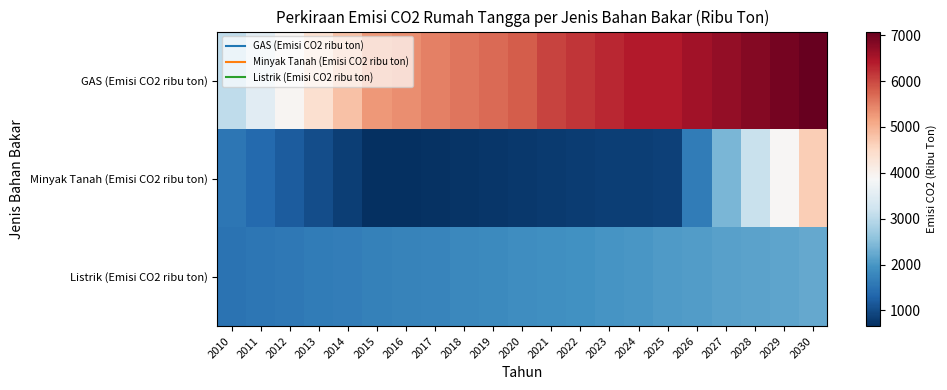

Reading left to right, transcribe all the data shown in this chart.

GAS (Emisi CO2 ribu ton): 2010=3056.8	2011=3497.9	2012=3939.0	2013=4380.1	2014=4821.2	2015=5262.3	2016=5370.6	2017=5479.0	2018=5587.3	2019=5695.7	2020=5804.0	2021=6036.2	2022=6160.0	2023=6283.8	2024=6407.6	2025=6423.1	2026=6554.7	2027=6686.2	2028=6817.8	2029=6949.3	2030=7080.9
Minyak Tanah (Emisi CO2 ribu ton): 2010=1548.2	2011=1363.9	2012=1187.9	2013=1011.9	2014=835.9	2015=659.9	2016=681.9	2017=703.9	2018=725.9	2019=747.9	2020=769.9	2021=791.9	2022=813.9	2023=835.9	2024=857.9	2025=879.9	2026=1636.6	2027=2393.4	2028=3150.1	2029=3906.8	2030=4663.5
Listrik (Emisi CO2 ribu ton): 2010=1511.0	2011=1546.6	2012=1582.2	2013=1617.7	2014=1653.3	2015=1688.8	2016=1724.4	2017=1759.9	2018=1795.5	2019=1831.0	2020=1866.6	2021=1902.1	2022=1937.7	2023=1973.2	2024=2008.8	2025=2044.4	2026=2079.9	2027=2115.5	2028=2151.0	2029=2186.6	2030=2222.1